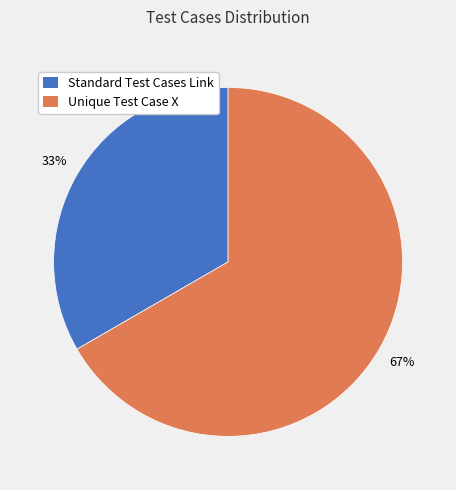

Count the number of slices in the pie.

2